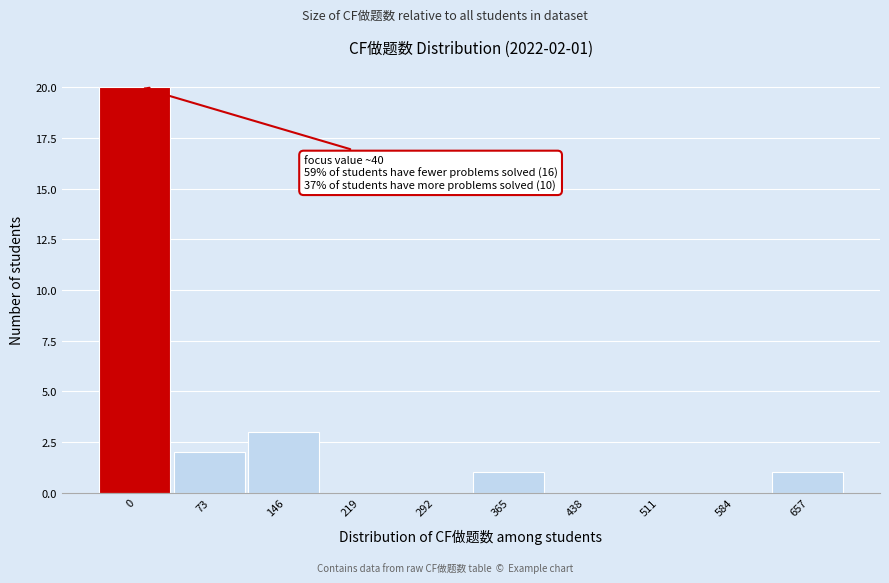

True or false: the data shows 1 at 365.

True